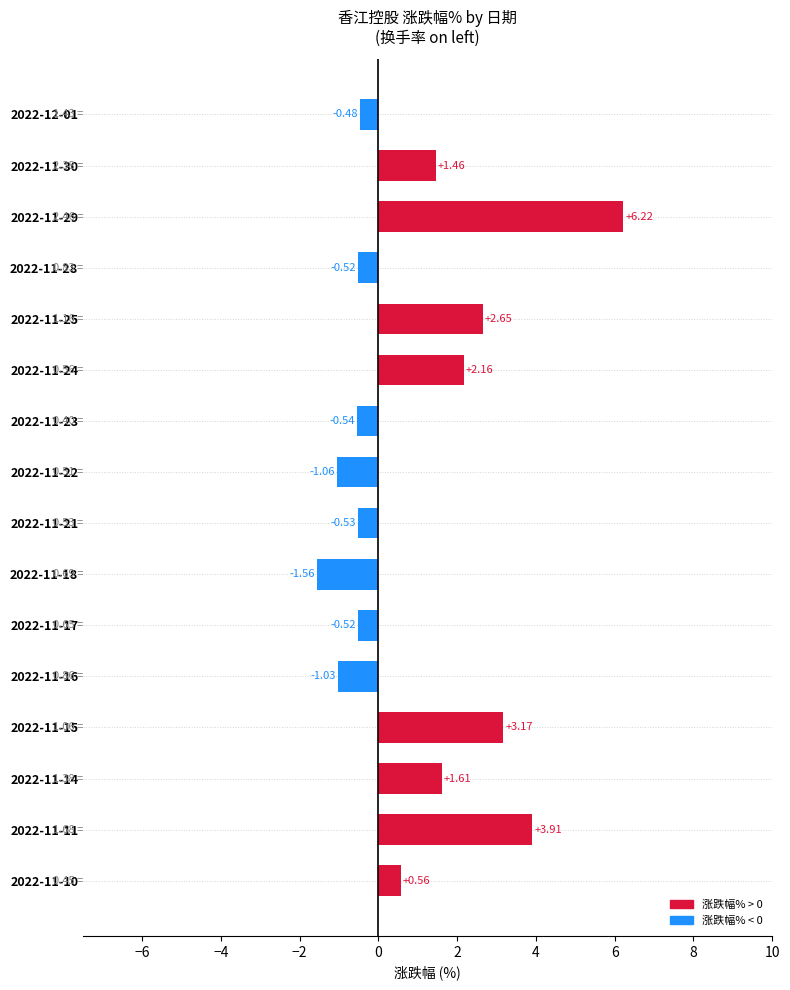

What is the change in value from 2022-11-14 to 2022-11-29?

+4.6